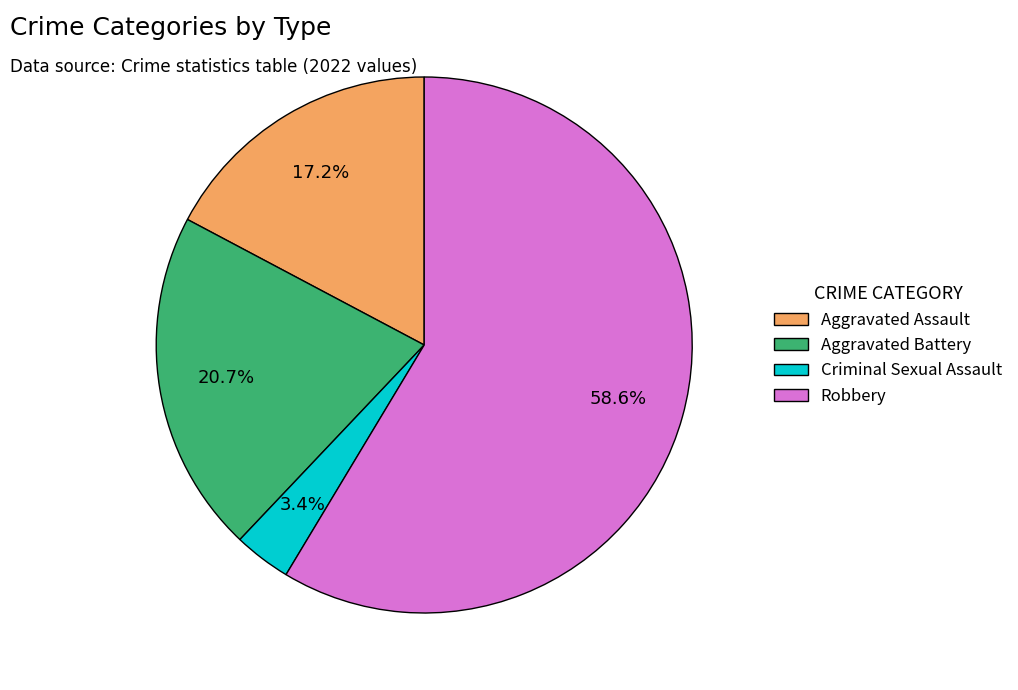

How many segments does this pie chart have?

4